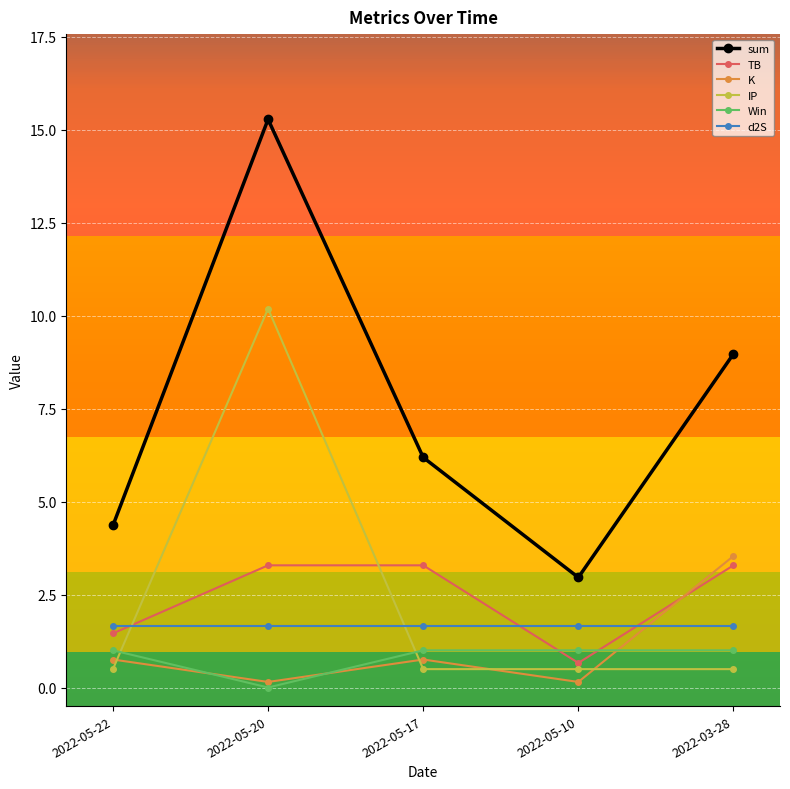

Which series has the largest total across all categories?

sum